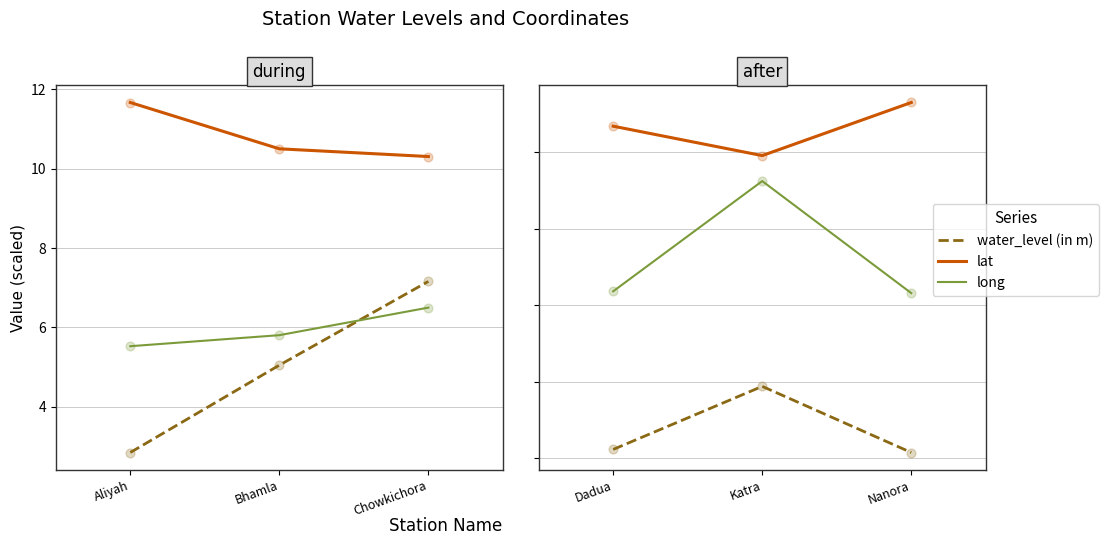

At how many categories does at least one series exceed 11?

1